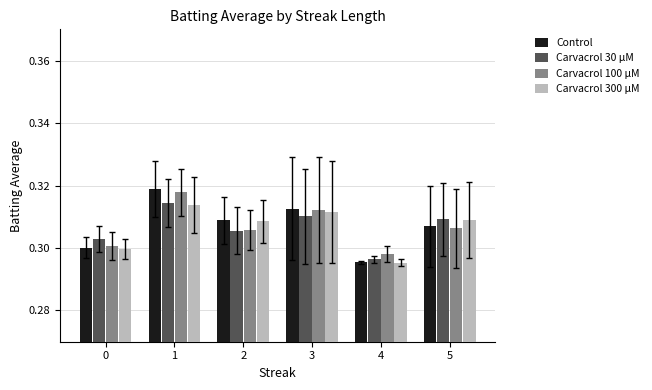

Which series has the largest range (max minus min)?

Control